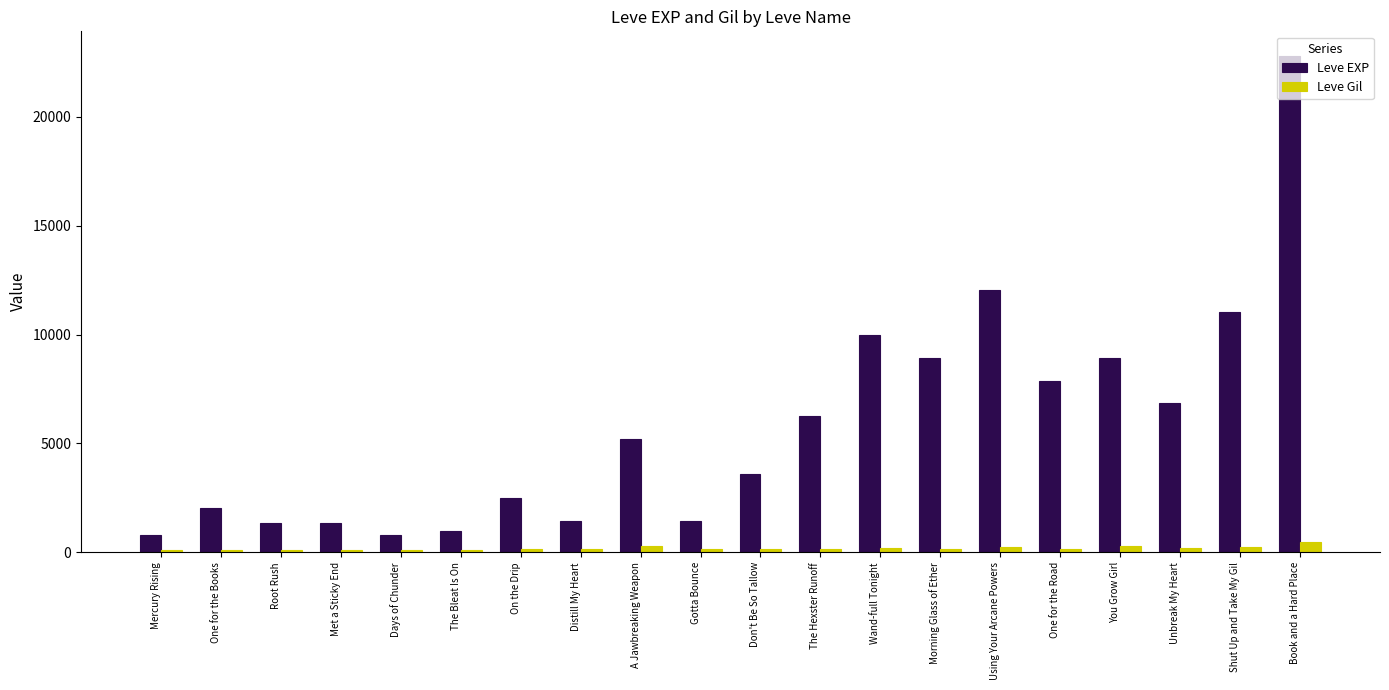

Does the chart contain any negative values?

No